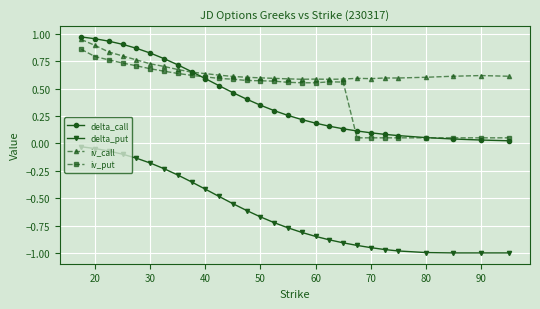

Which series has the widest spread of values?

delta_put